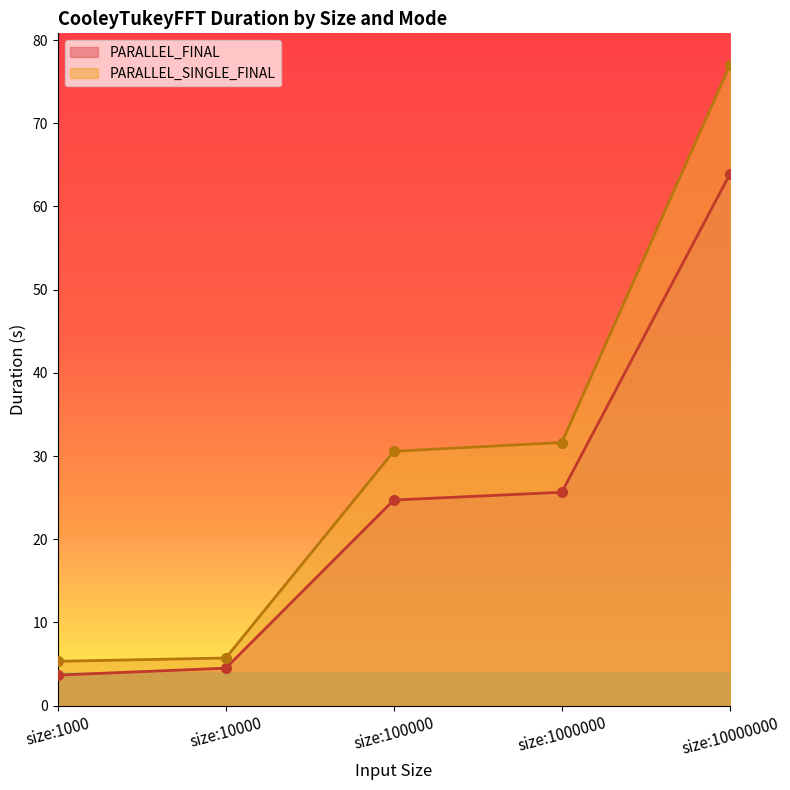

What is the value of the PARALLEL_FINAL point at the 1st from the left?

3.7